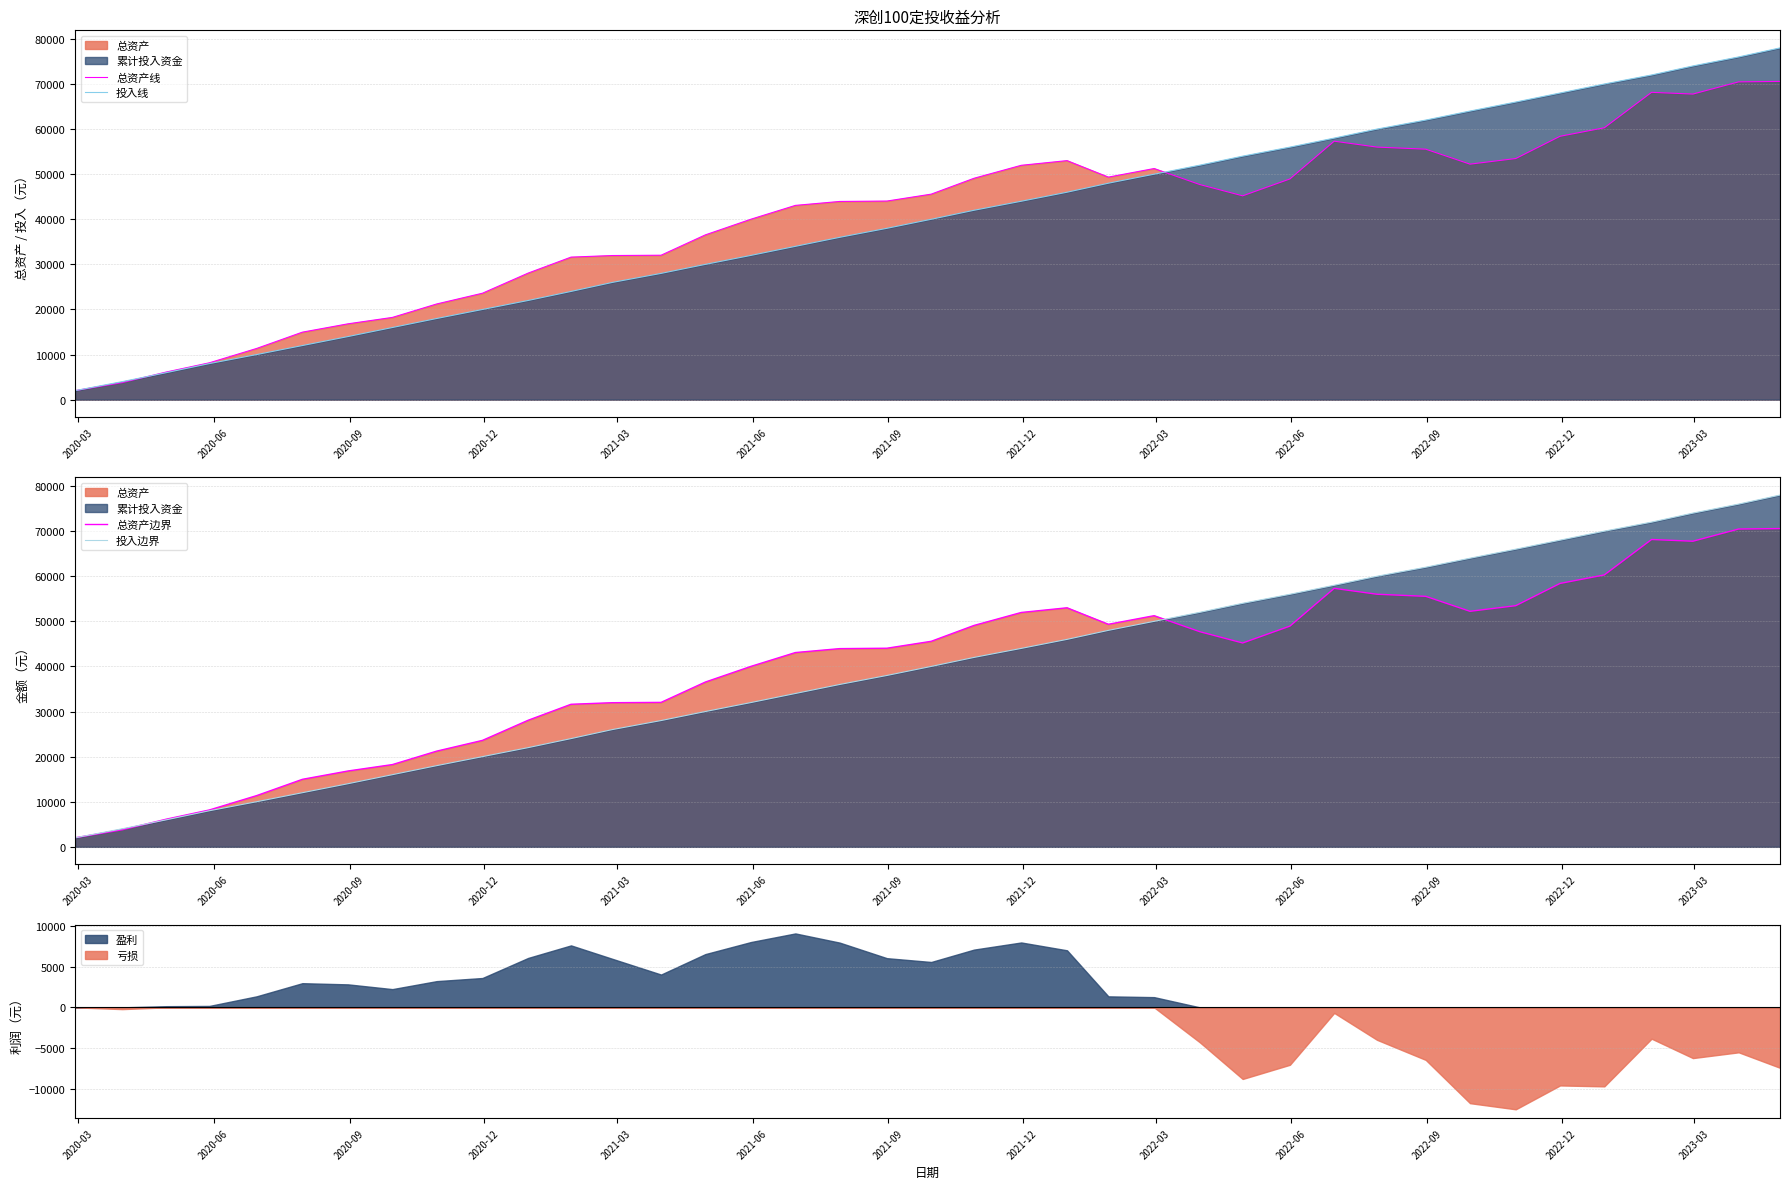

What is the highest value of the 投入线 series?

78000.0